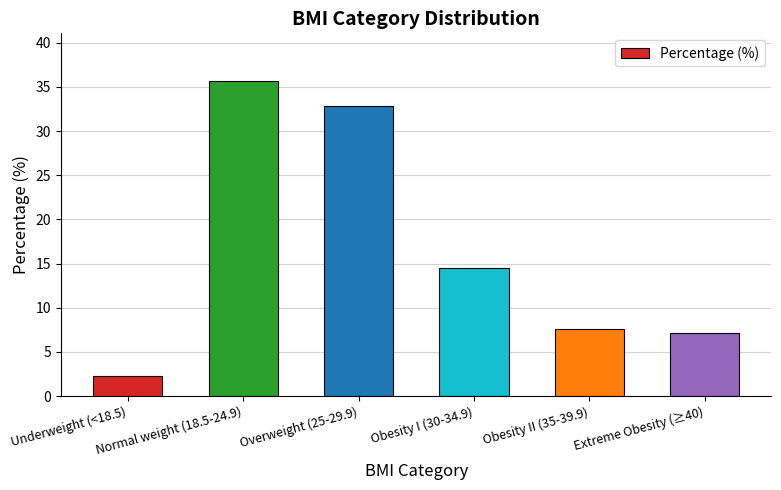

What is the difference between the values at Obesity I (30-34.9) and Normal weight (18.5-24.9)?

21.2